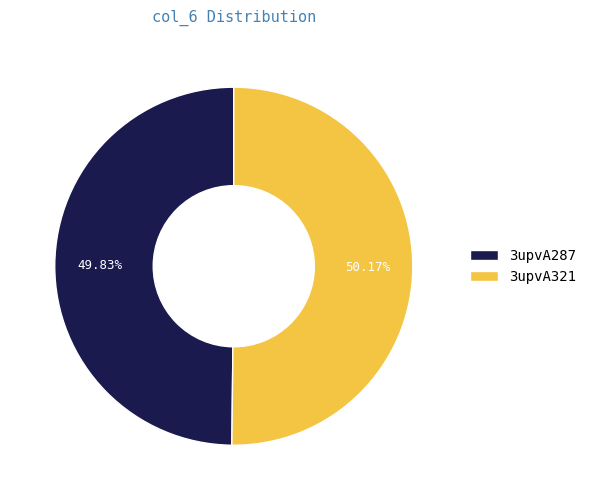

Count the number of slices in the pie.

2